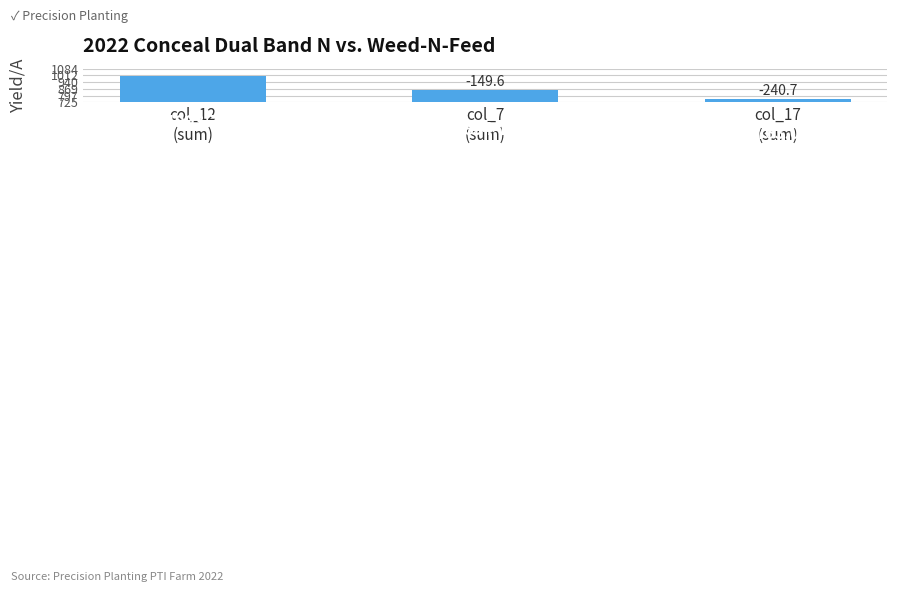

Which label corresponds to the smallest value in the chart?

col_17
(sum)